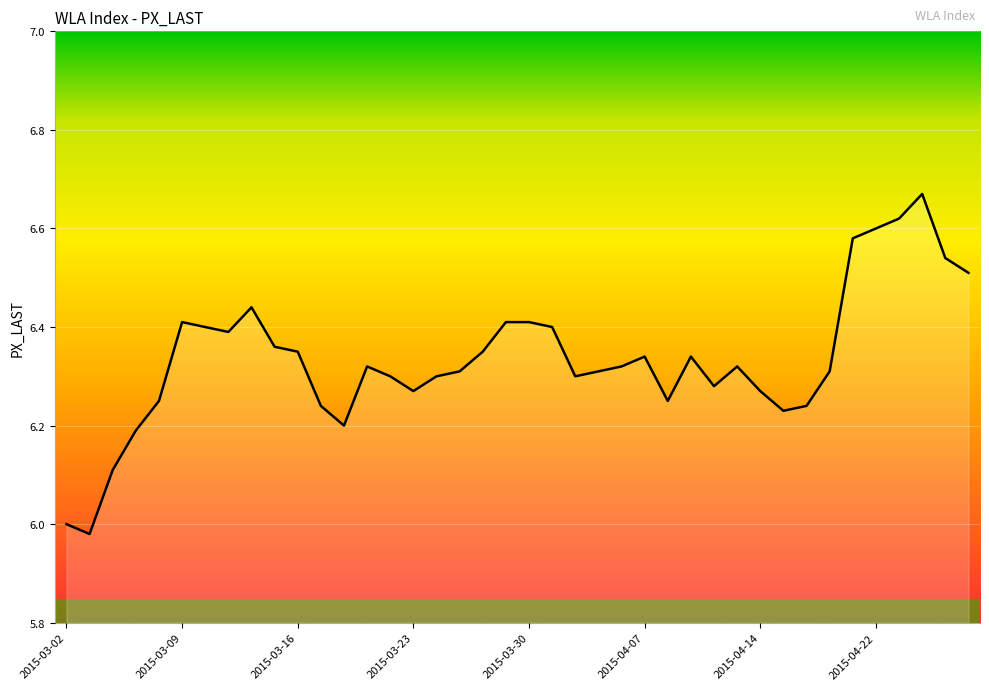

Does the chart display data point markers on the line(s)?

No